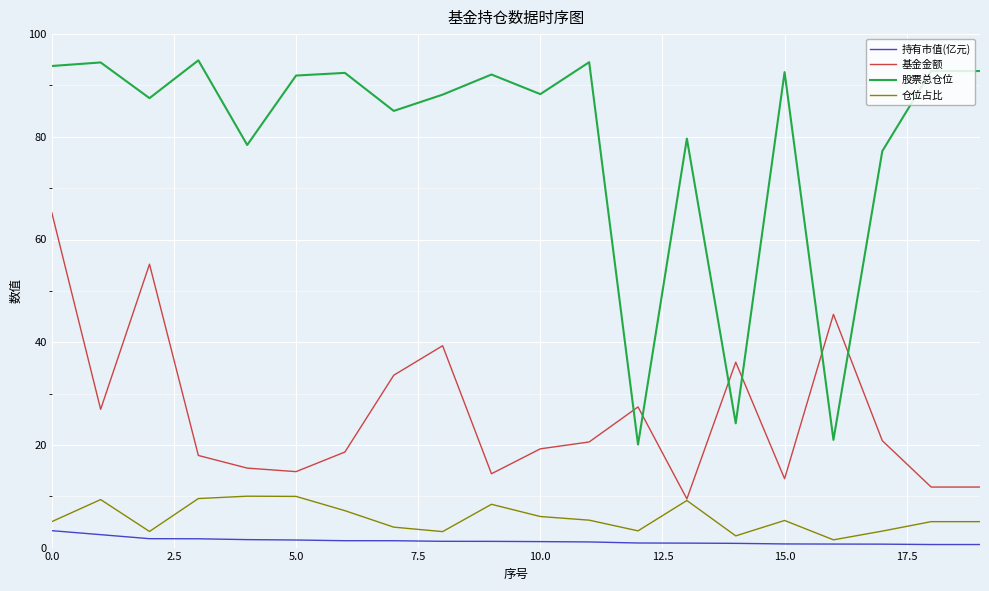

Which series has the largest range (max minus min)?

股票总仓位